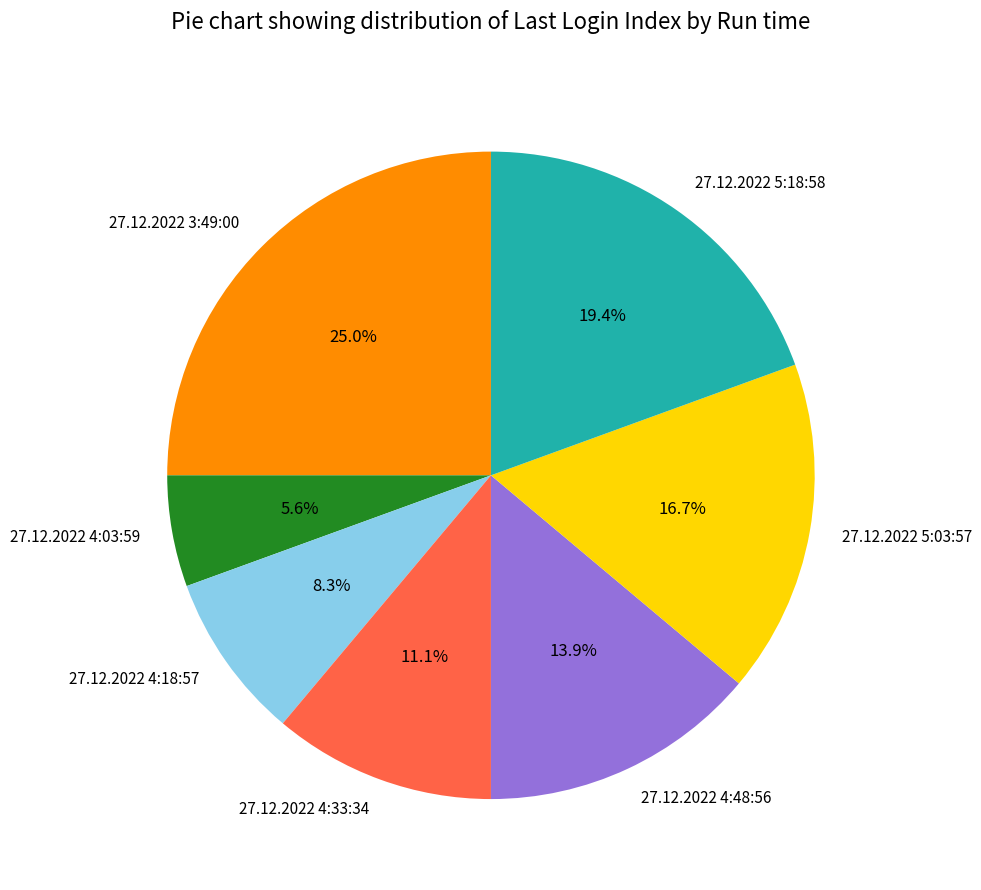

What is the largest slice in the pie chart?

27.12.2022 3:49:00